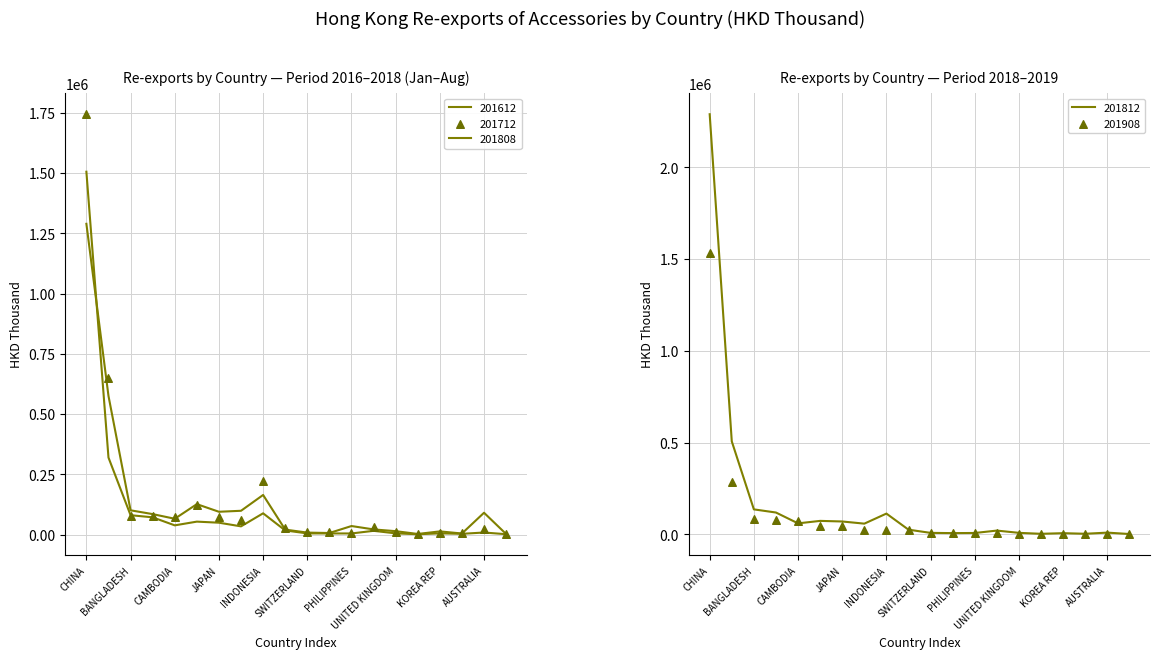

Which series has the largest total across all categories?

201812